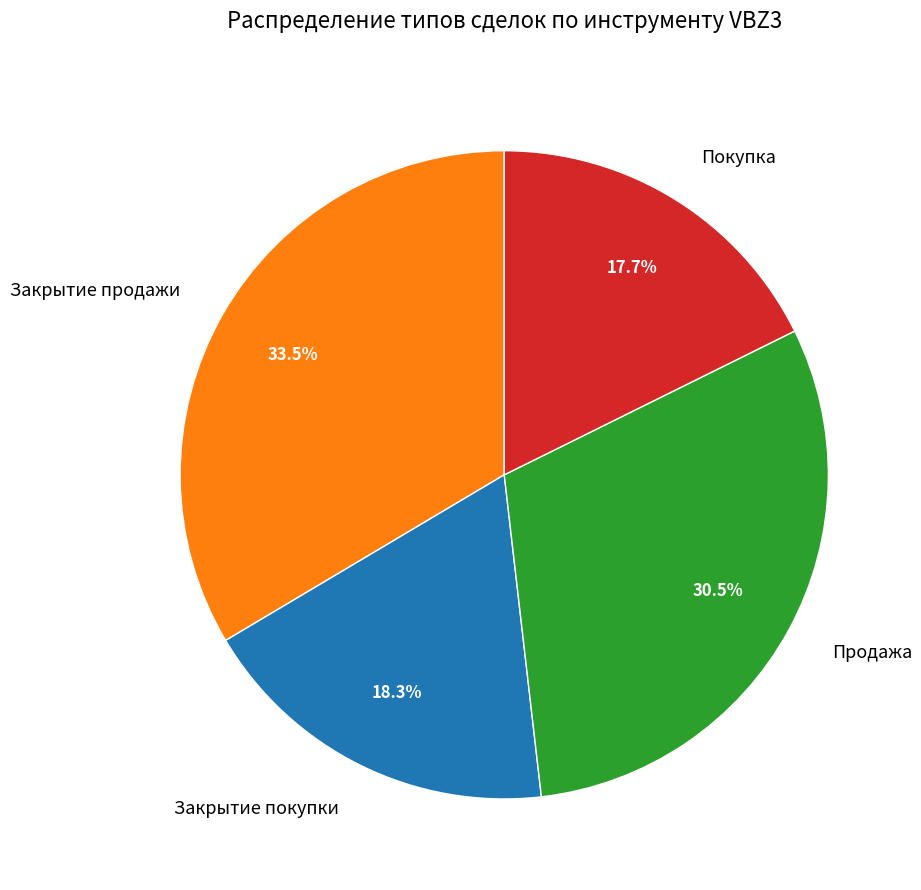

What percentage is the Закрытие покупки slice, to the nearest percent?

18%